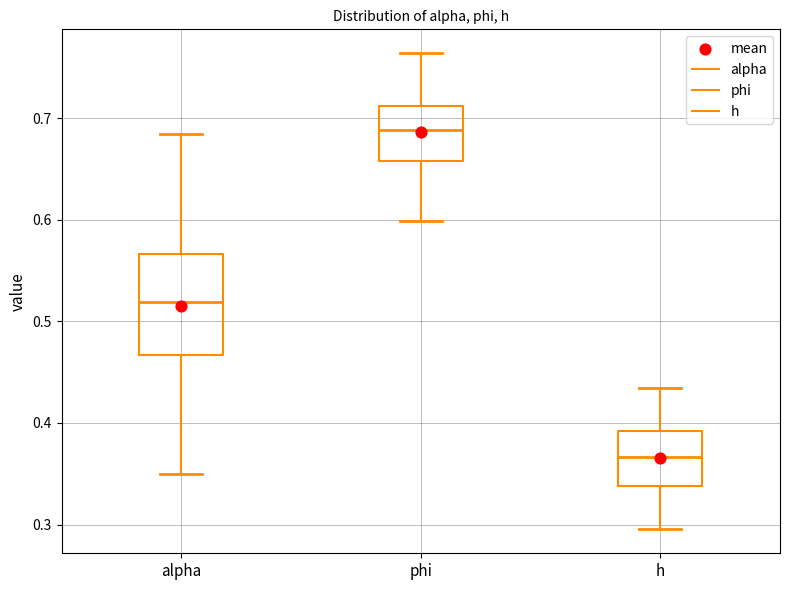

Where does the median line of the box for phi sit on the y-axis? The values are not printed on the chart, so give them approximately, as read against the axis.

0.69